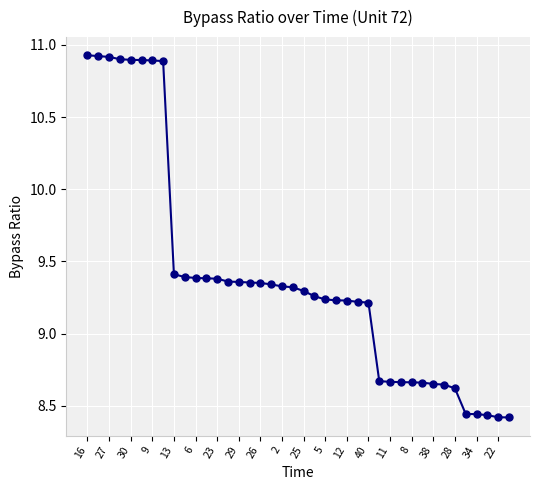

What is the difference between the second highest and second lowest values?

2.5